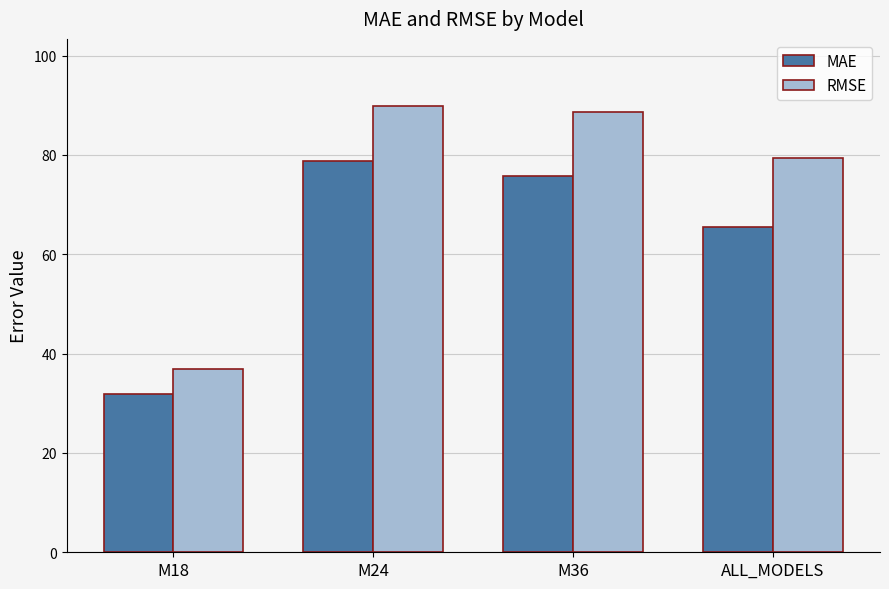

At which category is the sum across all series the highest?

M24